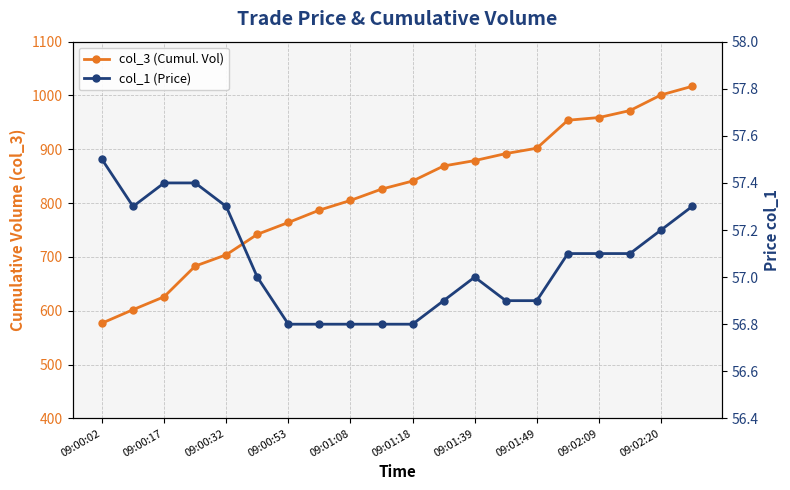

What is the value of the col_1 (Price) point at the 12th from the left?

56.9